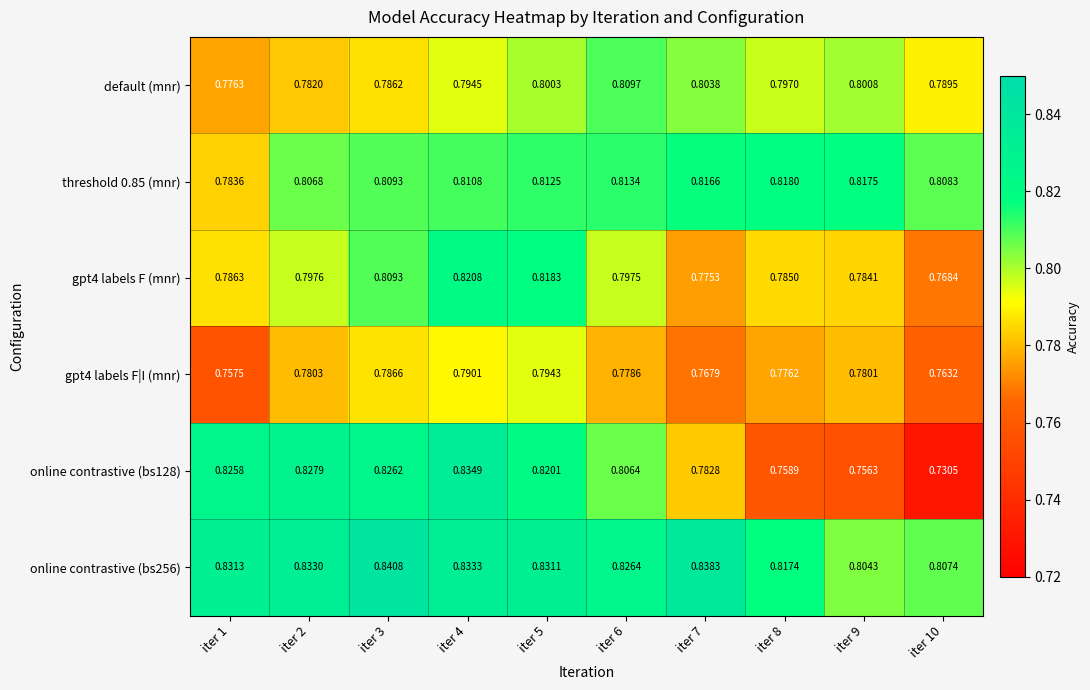

List the series in order of their peak value, highest first.

online contrastive (bs256), online contrastive (bs128), gpt4 labels F (mnr), threshold 0.85 (mnr), default (mnr), gpt4 labels F|I (mnr)